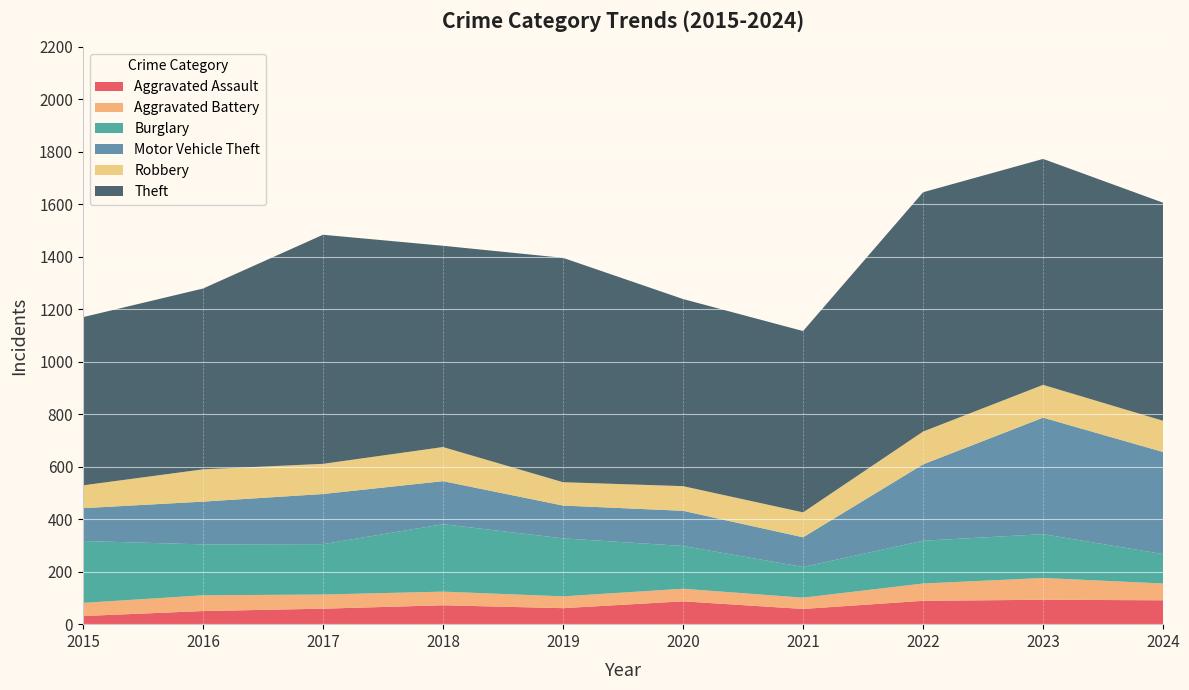

Reading left to right, extract all data points from this chart.

Aggravated Assault: 2015=31	2016=50	2017=59	2018=72	2019=61	2020=87	2021=58	2022=89	2023=93	2024=91
Aggravated Battery: 2015=50	2016=60	2017=54	2018=52	2019=45	2020=48	2021=43	2022=66	2023=83	2024=64
Burglary: 2015=236	2016=194	2017=192	2018=257	2019=221	2020=163	2021=117	2022=163	2023=167	2024=112
Motor Vehicle Theft: 2015=125	2016=163	2017=191	2018=164	2019=125	2020=134	2021=113	2022=291	2023=444	2024=389
Robbery: 2015=87	2016=123	2017=115	2018=130	2019=89	2020=94	2021=95	2022=125	2023=125	2024=119
Theft: 2015=641	2016=689	2017=873	2018=767	2019=855	2020=713	2021=691	2022=912	2023=861	2024=831